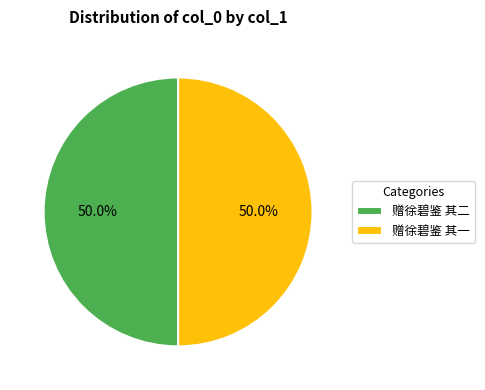

What is the ratio of the value at 赠徐碧鉴 其二 to the value at 赠徐碧鉴 其一?

1.0